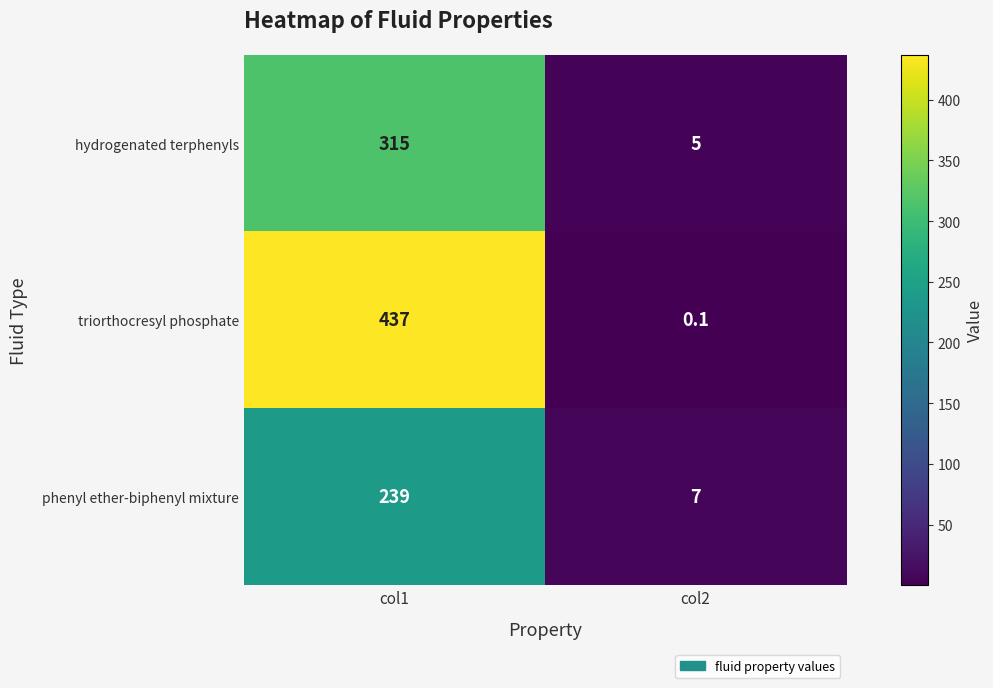

What is the minimum value shown in the chart?

0.1